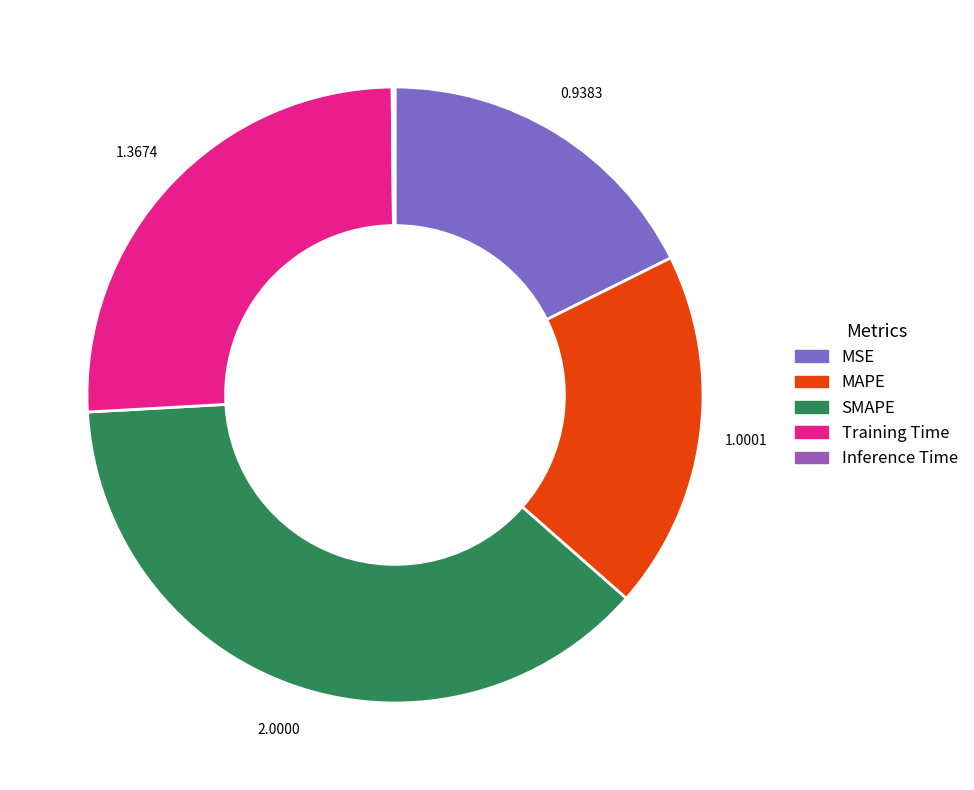

What is the total percentage of Training Time and MAPE?

44.6%